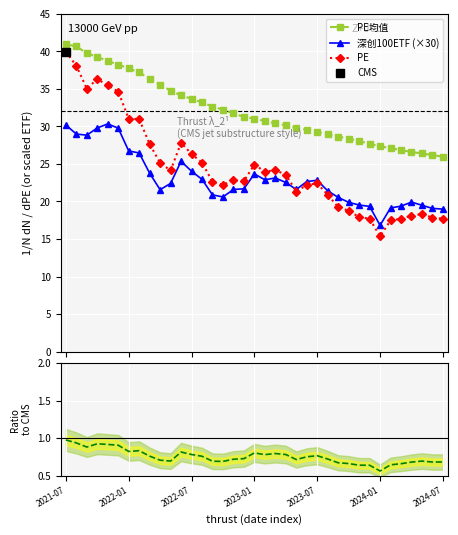

True or false: PE均值 and PE intersect in this chart.

False